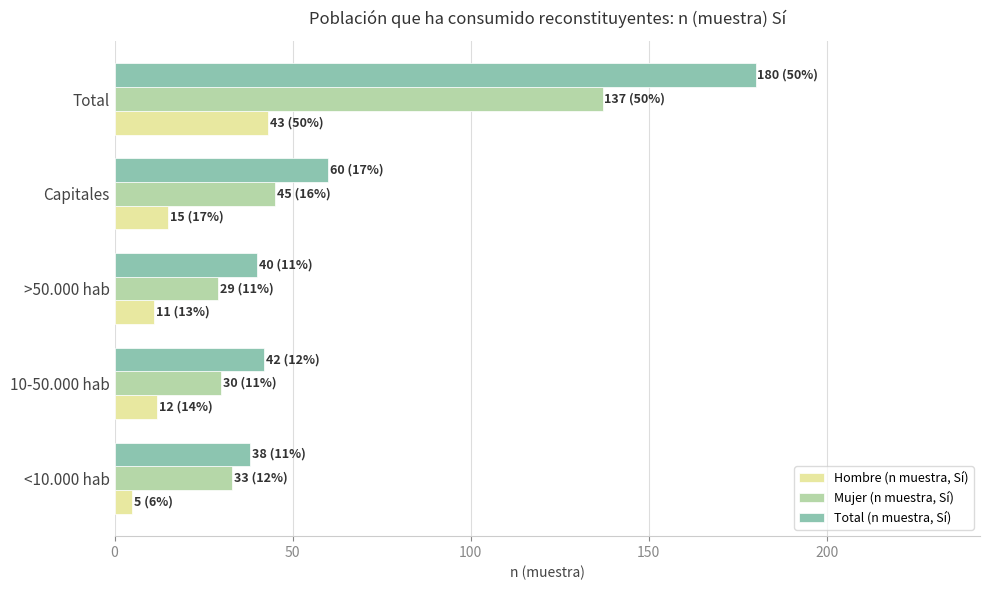

Which series has the widest spread of values?

Total (n muestra, Sí)